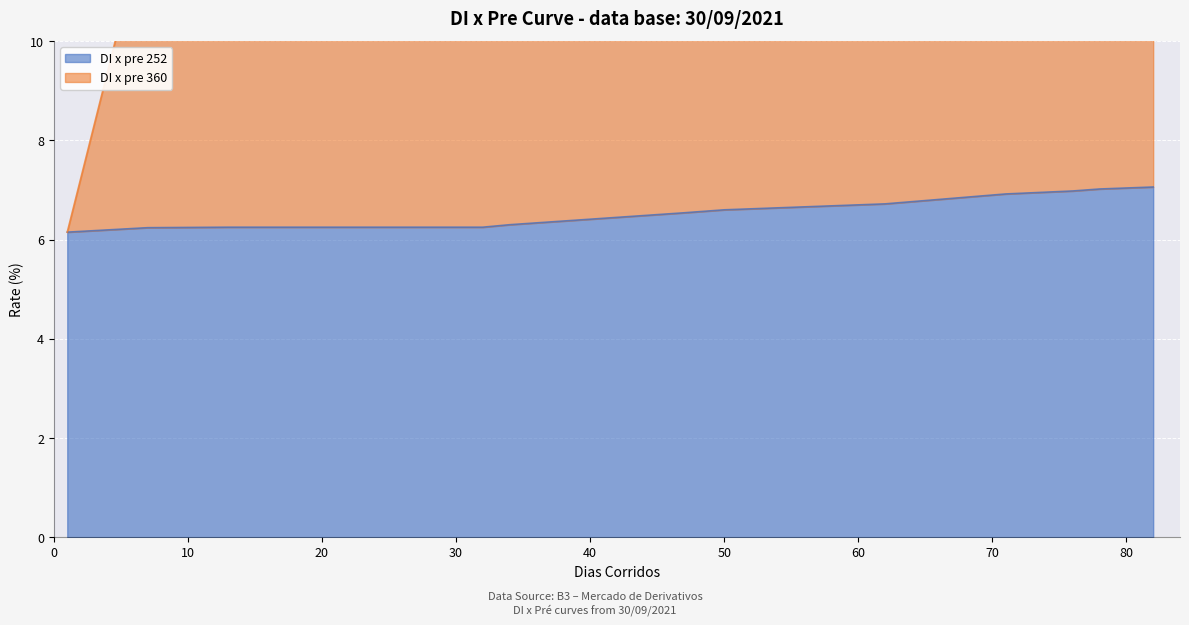

How many values in the DI x pre 360 series exceed 12?

17